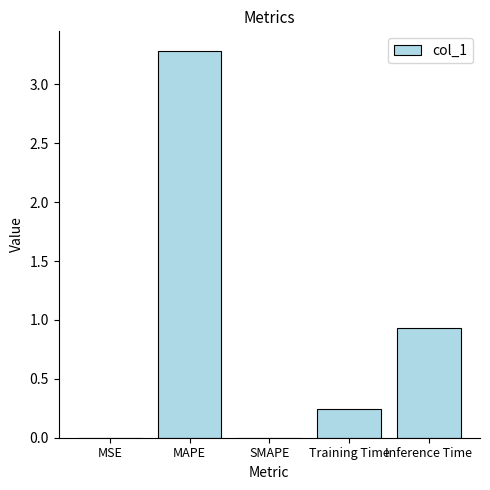

Which label corresponds to the largest value in the chart?

MAPE